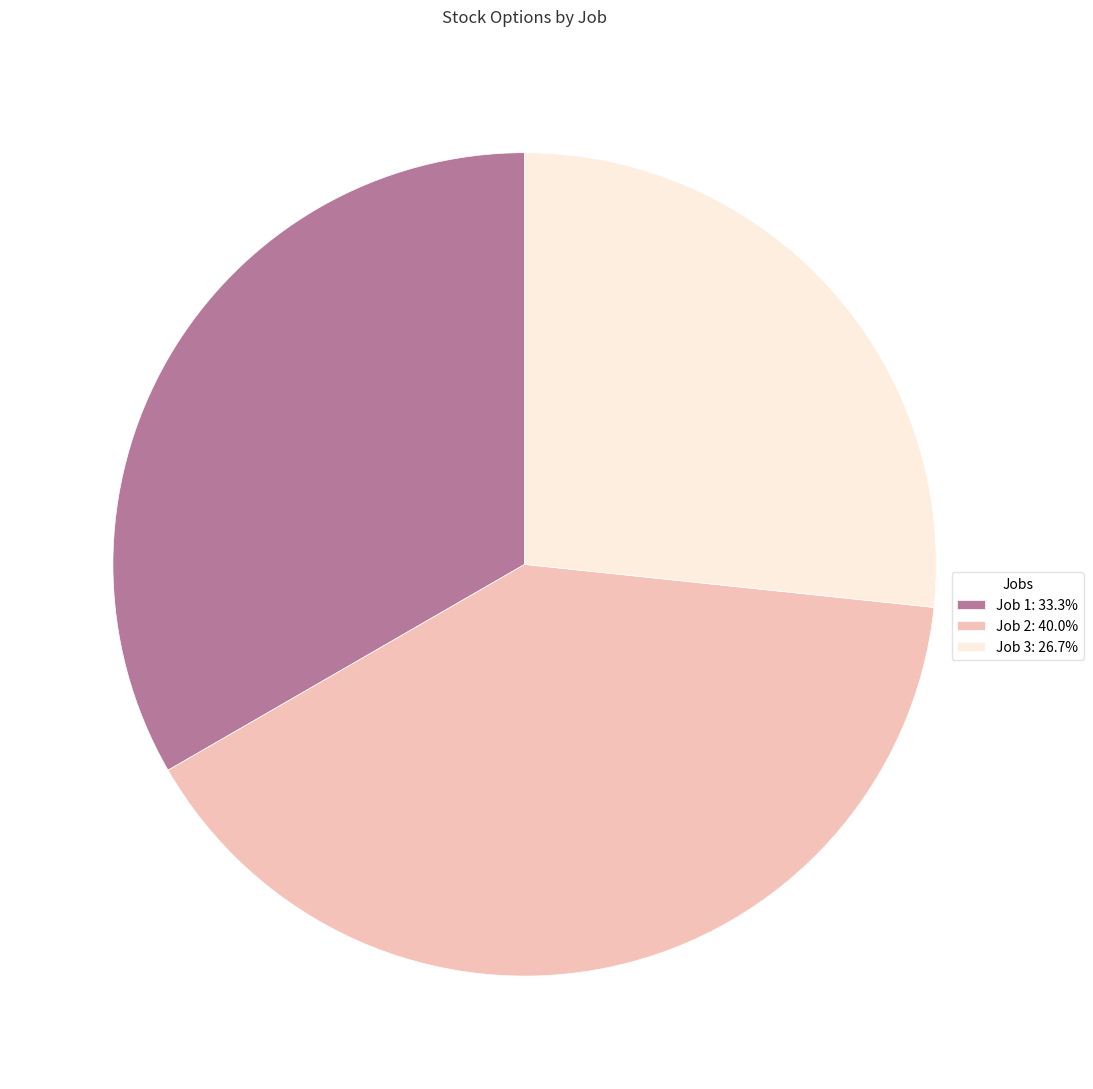

What is the largest slice in the pie chart?

Job 2